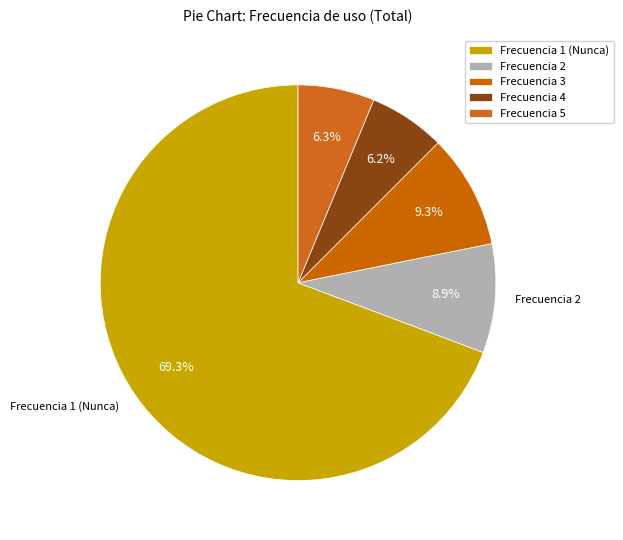

To the nearest percent, what portion does Frecuencia 3 represent?

9%